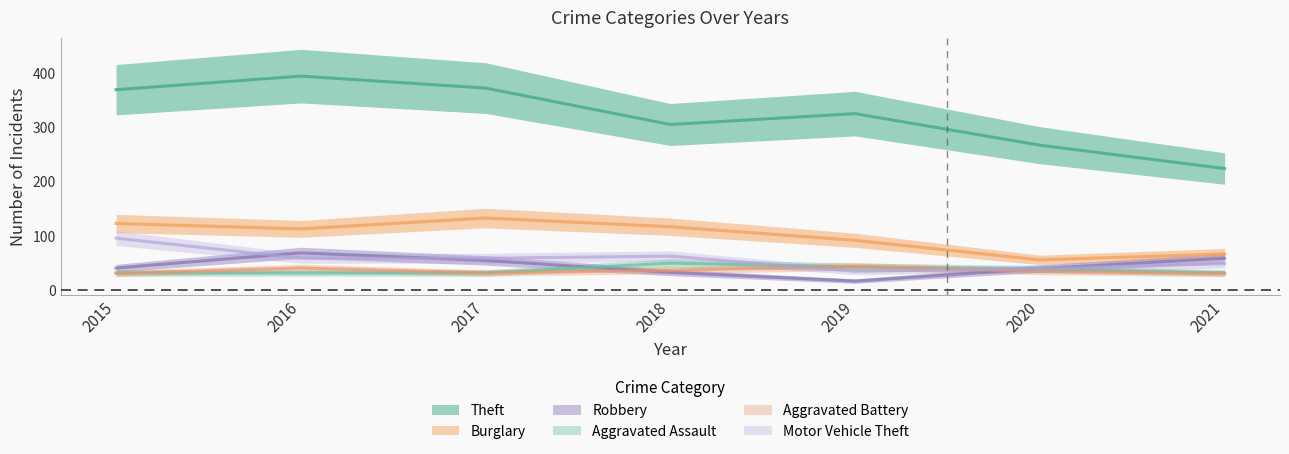

Count the number of data series in this chart.

6